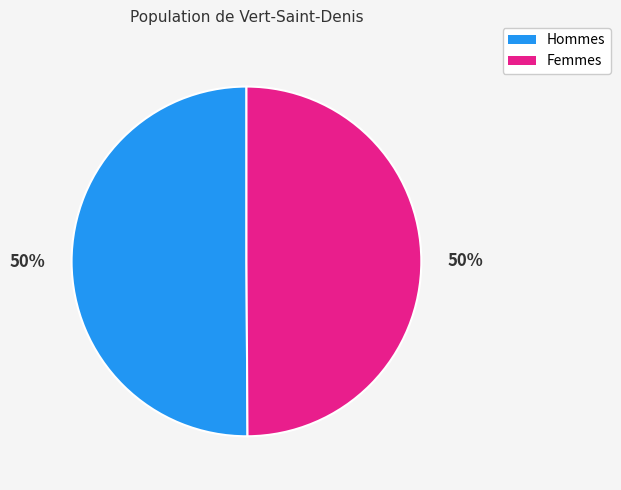

To the nearest percent, what is the average slice percentage?

50%